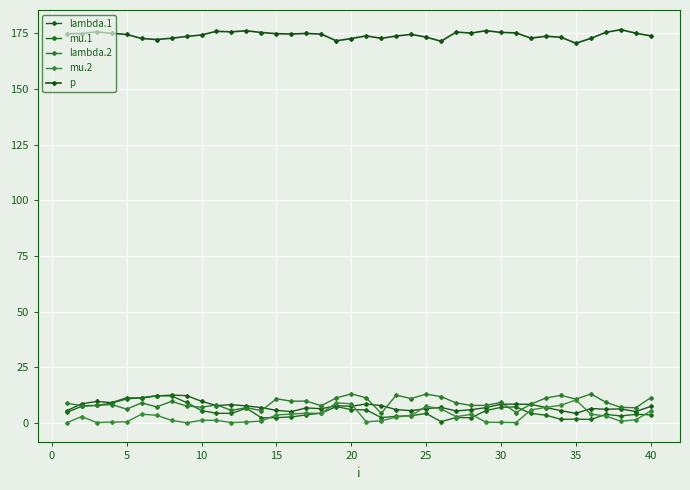

True or false: p and lambda.1 cross at least once.

False